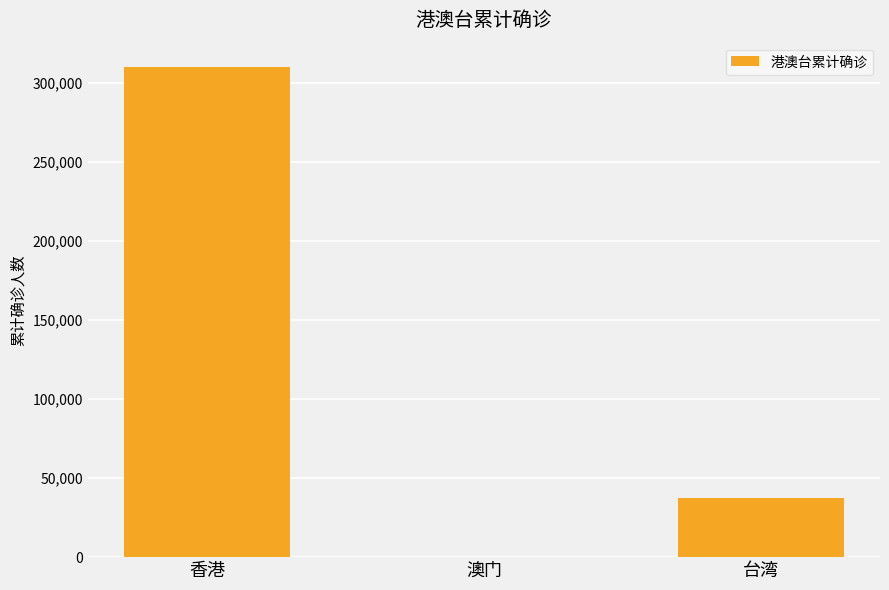

True or false: the data shows 309935 at 香港.

True